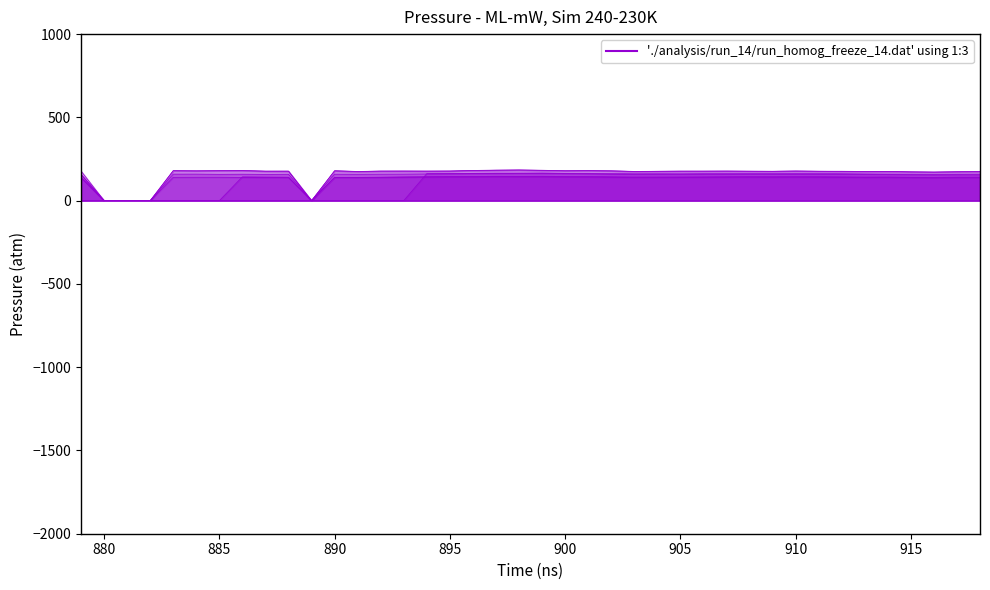

Does the chart have visible grid lines?

No